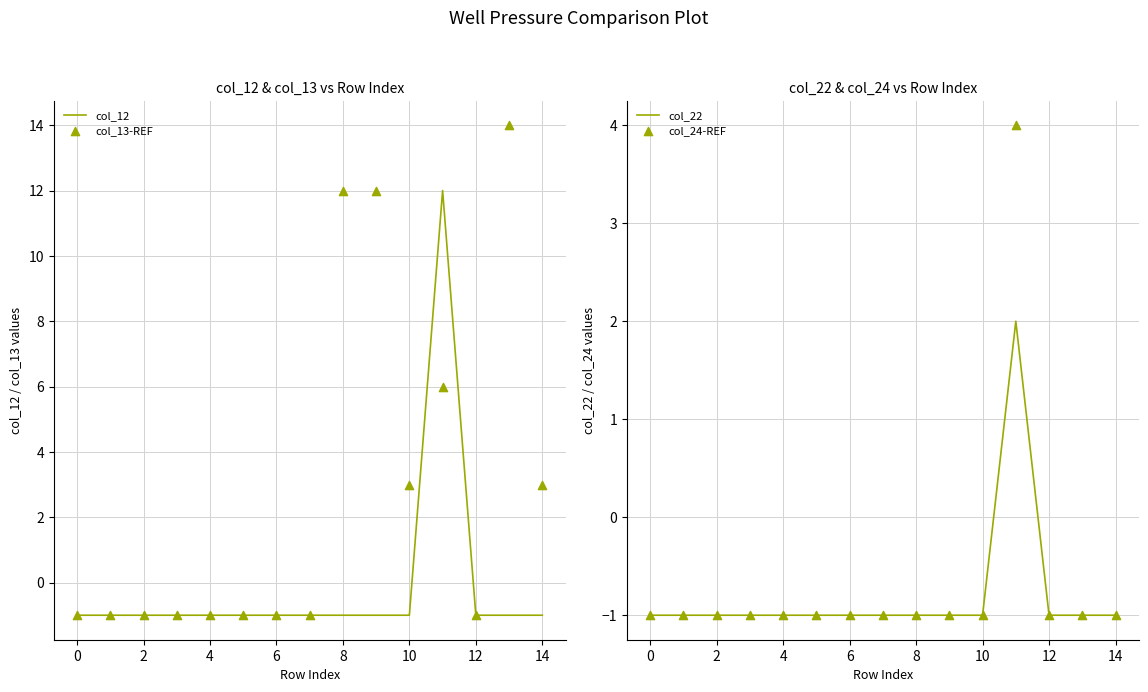

At how many categories does at least one series exceed 11?

4